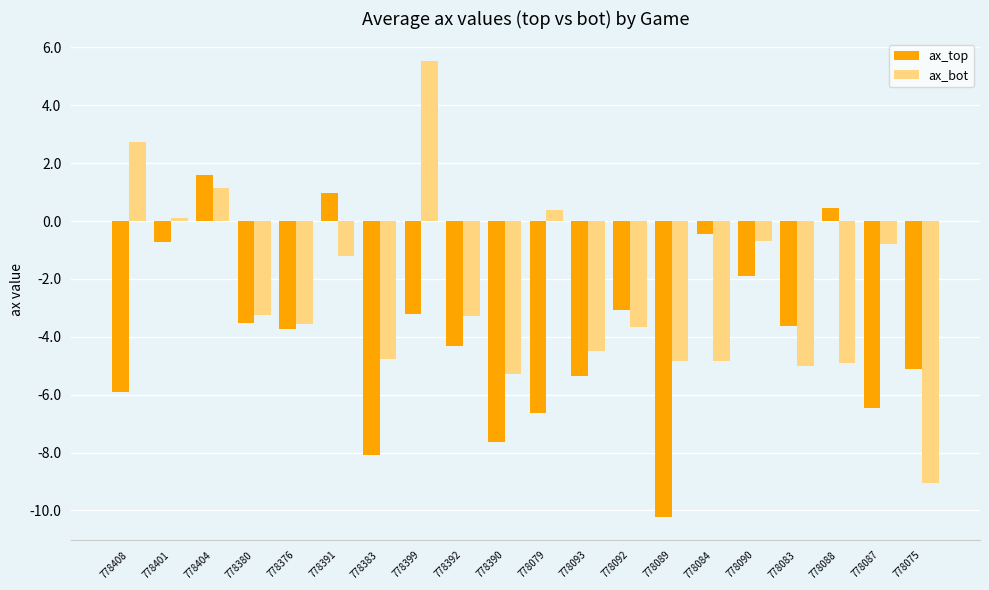

List the series in order of their peak value, lowest first.

ax_top, ax_bot